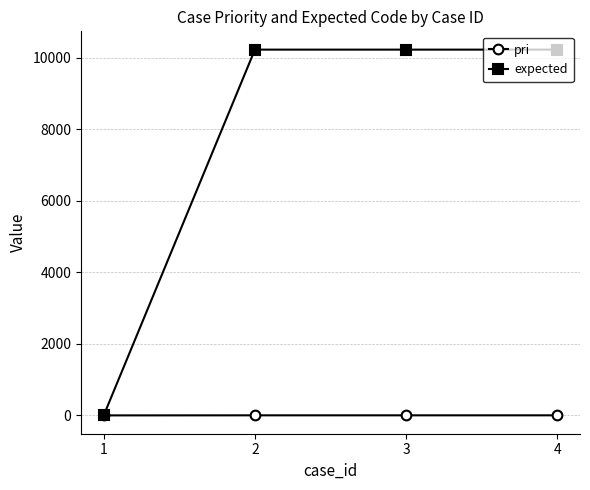

Which series changed the most between 1 and 2?

expected